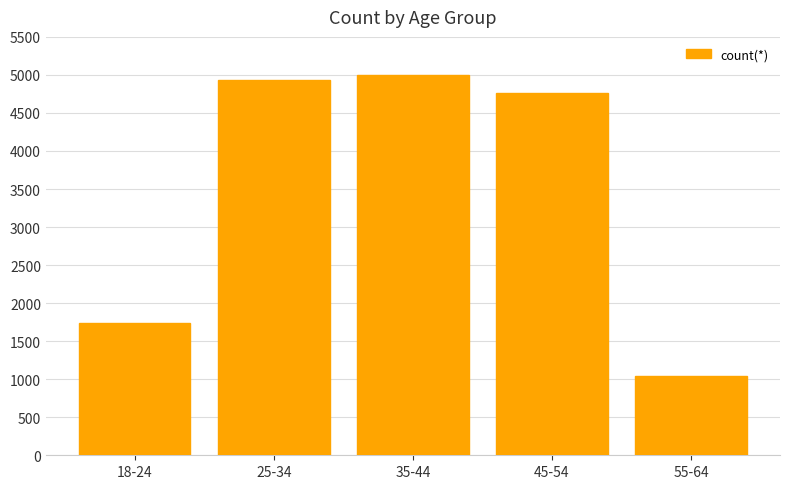

What is the label of the 1st bar from the right?

55-64